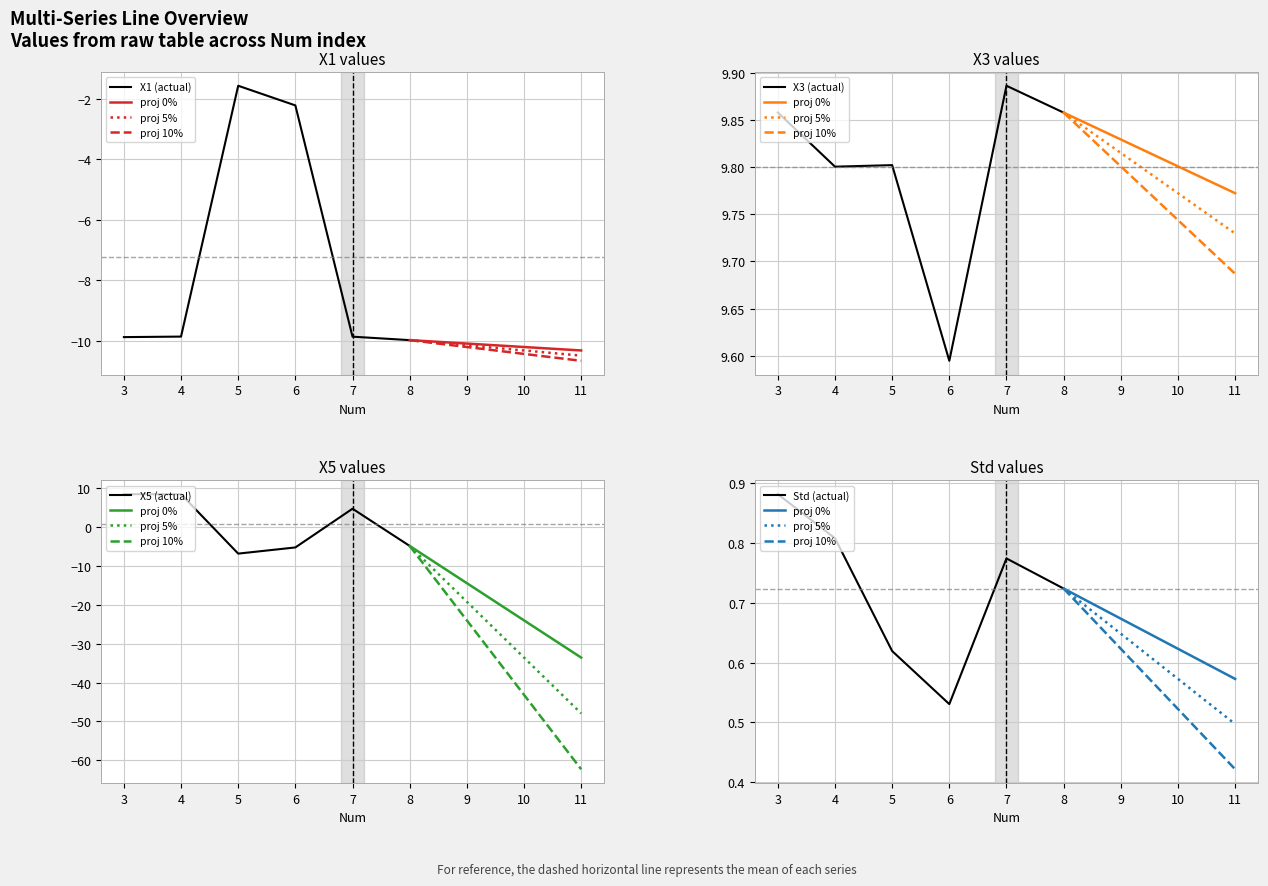

At which category does the chart reach its minimum across all series?

8